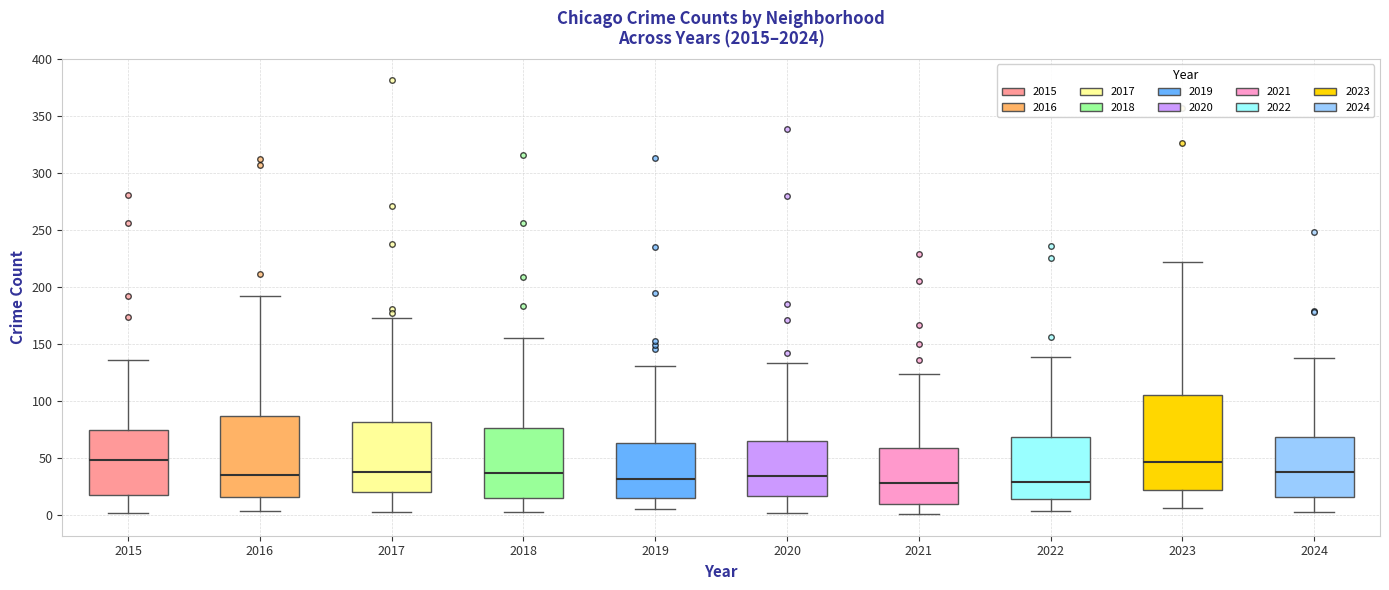

Where does the upper whisker of the box at x = 2015 end on the y-axis? The values are not printed on the chart, so give them approximately, as read against the axis.

135